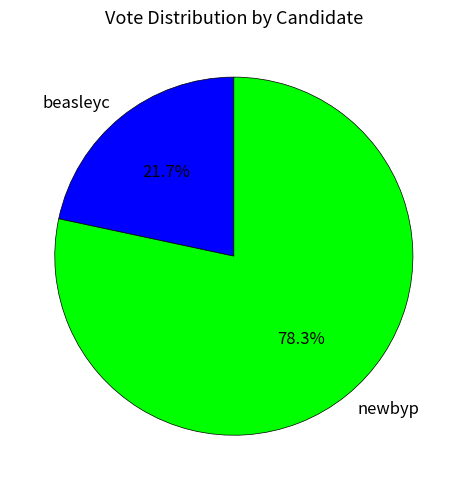

How many segments does this pie chart have?

2